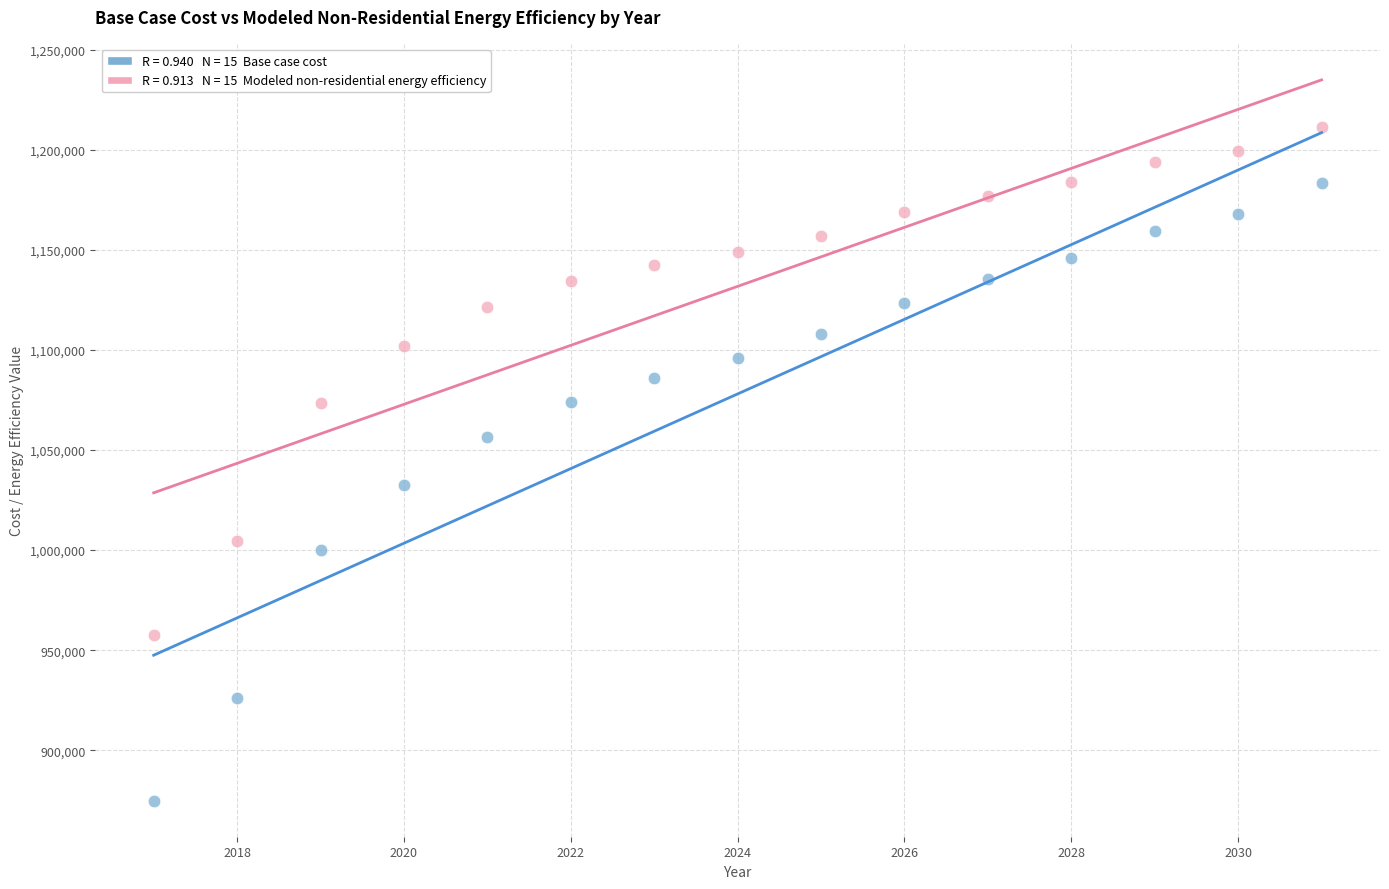

Across all data points, what is the range of Y values (max minus min)?

336392.6